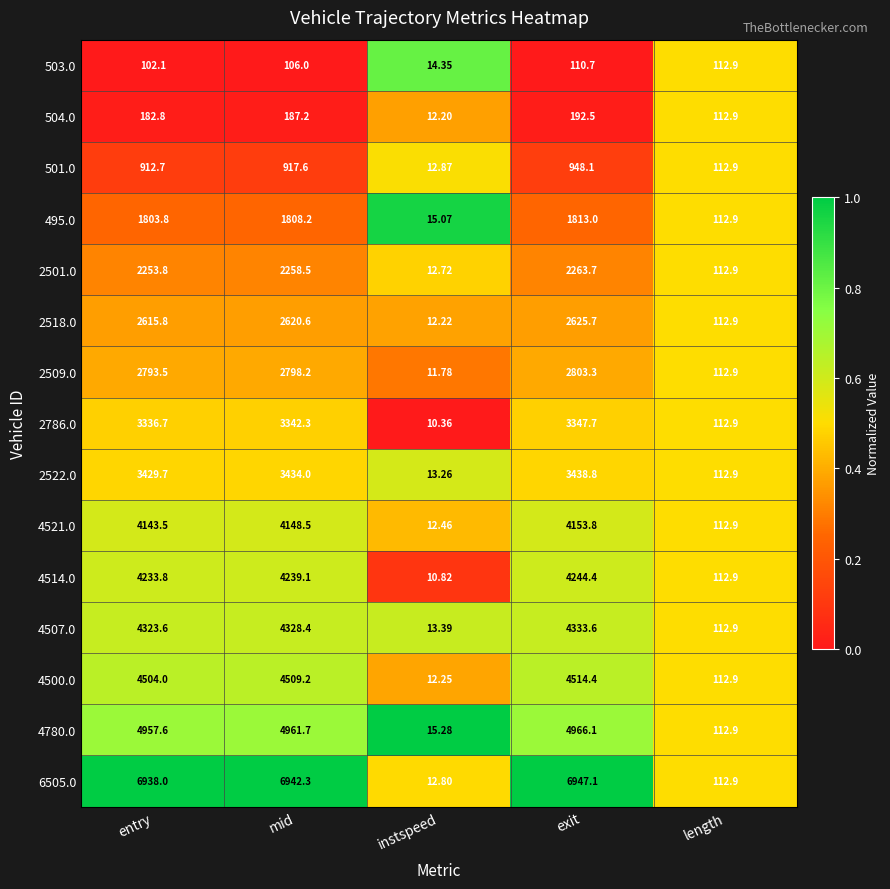

At which label does 2786.0 first exceed 3336?

entry